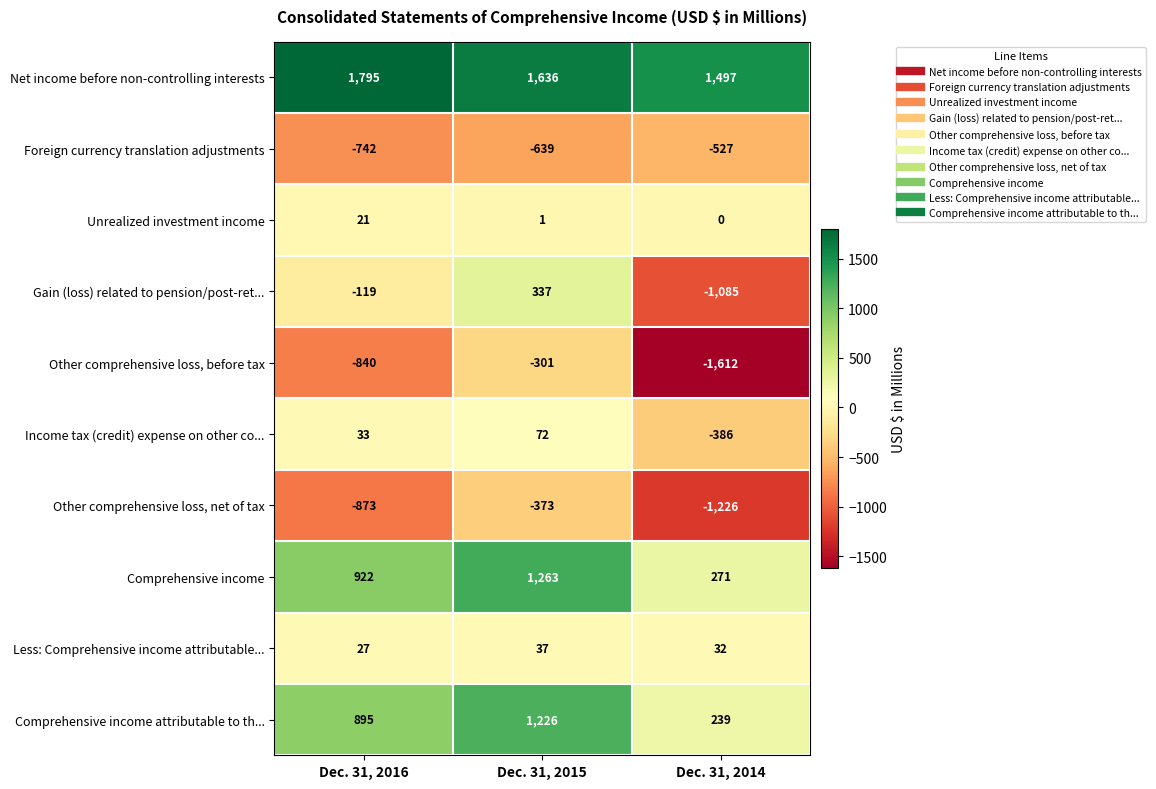

How many data points does each series have?

3